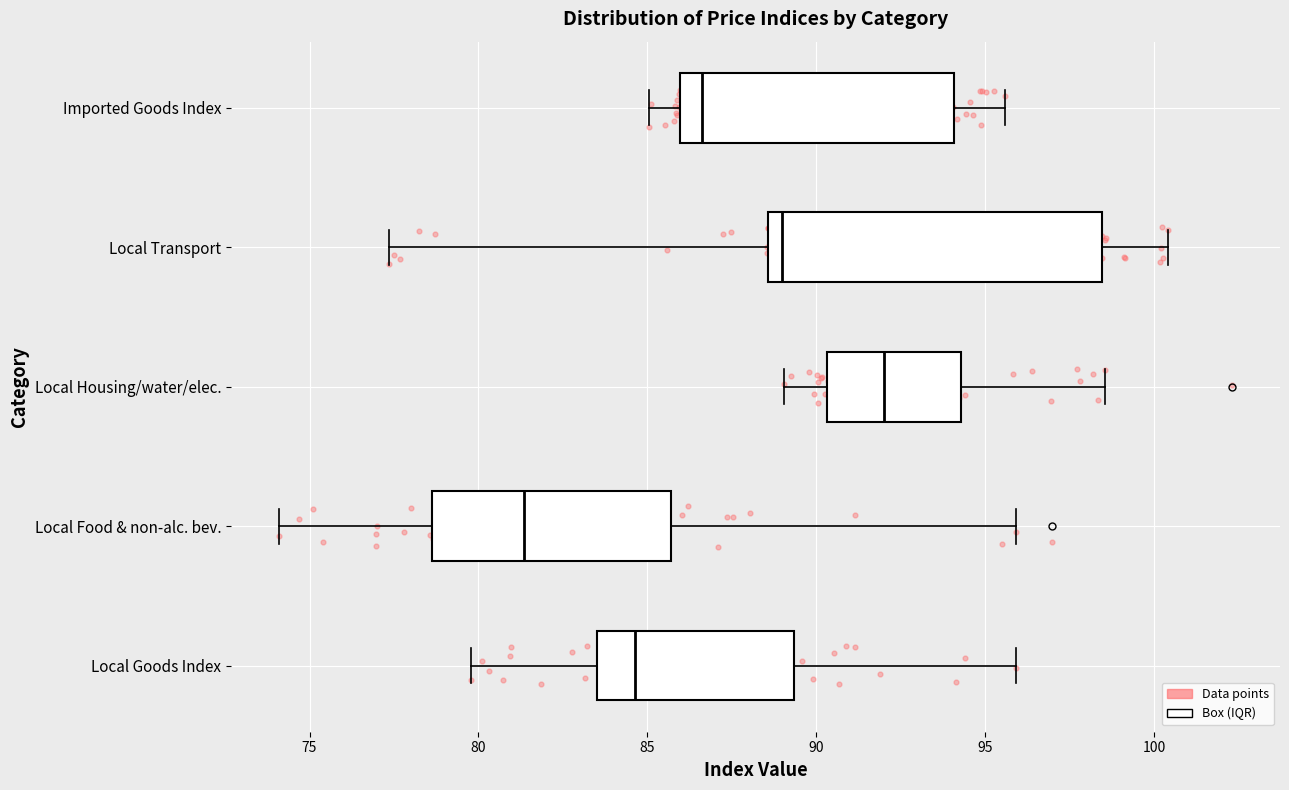

Comparing the boxes themselves (not the whiskers), which one is the widest?

Local Transport